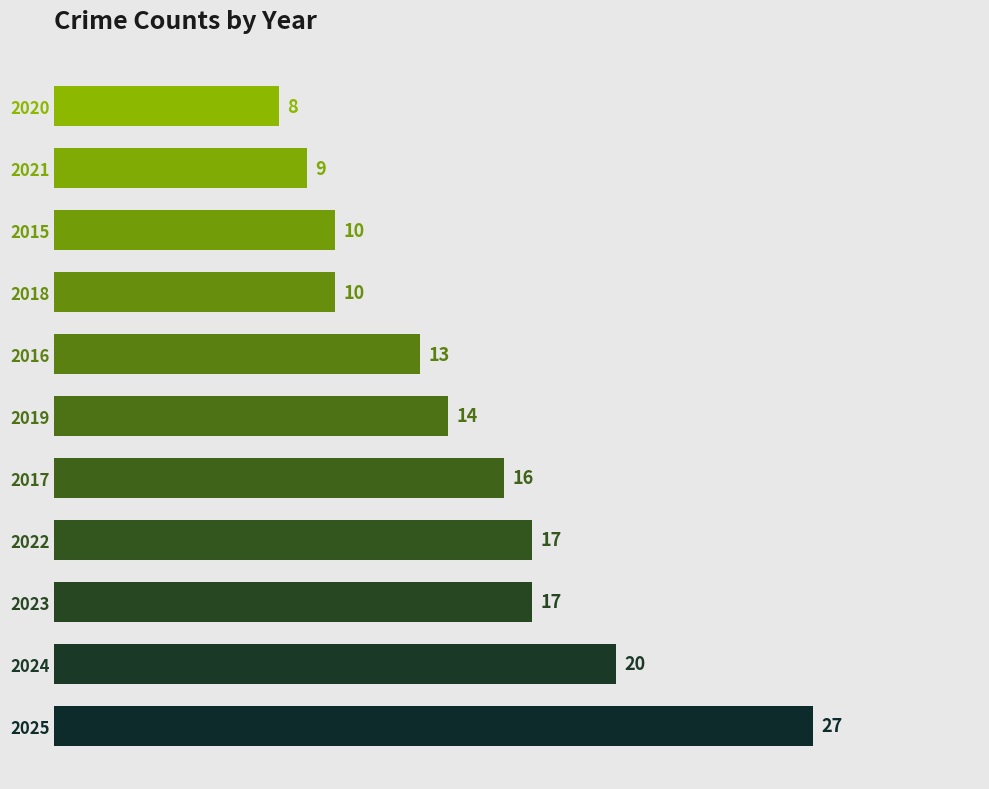

Reading bottom to top, transcribe all the data shown in this chart.

2025=27	2024=20	2023=17	2022=17	2017=16	2019=14	2016=13	2018=10	2015=10	2021=9	2020=8